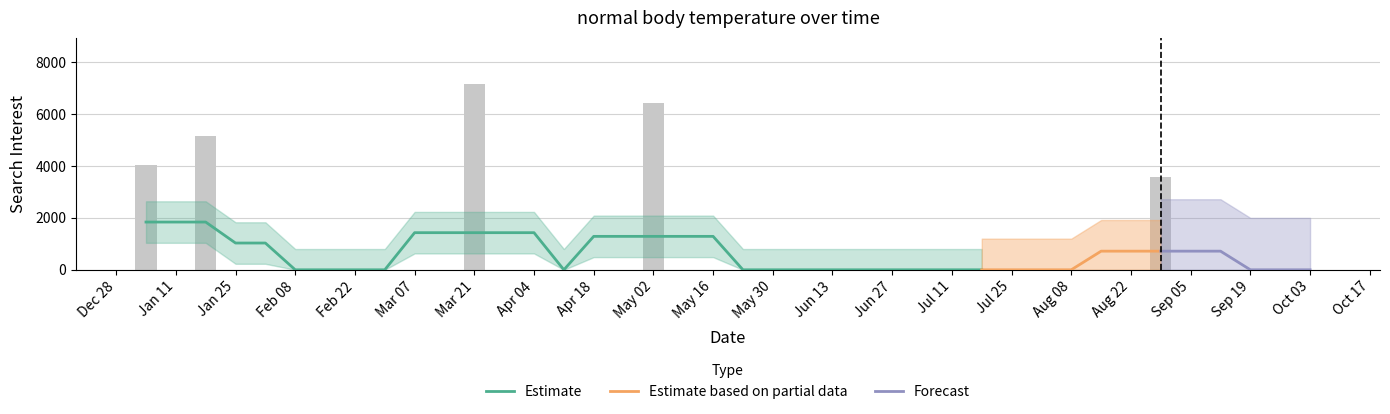

List the labels in order of value, largest first.

2004-03-21, 2004-05-02, 2004-01-18, 2004-01-04, 2004-08-29, 2004-01-11, 2004-01-25, 2004-02-01, 2004-02-08, 2004-02-15, 2004-02-22, 2004-02-29, 2004-03-07, 2004-03-14, 2004-03-28, 2004-04-04, 2004-04-11, 2004-04-18, 2004-04-25, 2004-05-09, 2004-05-16, 2004-05-23, 2004-05-30, 2004-06-06, 2004-06-13, 2004-06-20, 2004-06-27, 2004-07-04, 2004-07-11, 2004-07-18, 2004-07-25, 2004-08-01, 2004-08-08, 2004-08-15, 2004-08-22, 2004-09-05, 2004-09-12, 2004-09-19, 2004-09-26, 2004-10-03